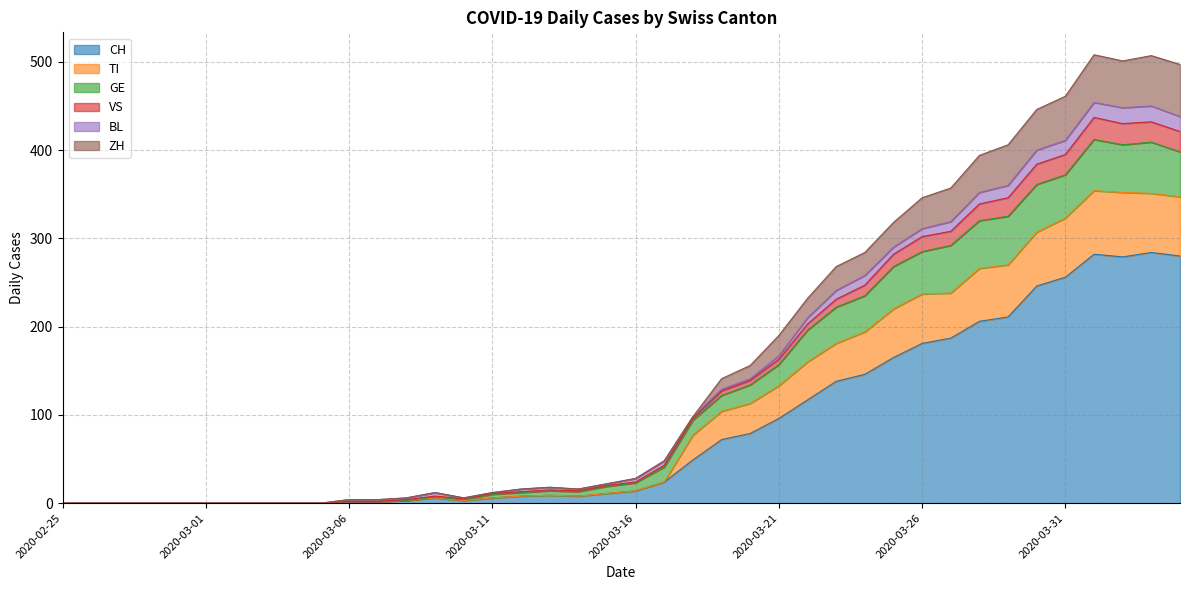

What is the highest value of the CH series?

284